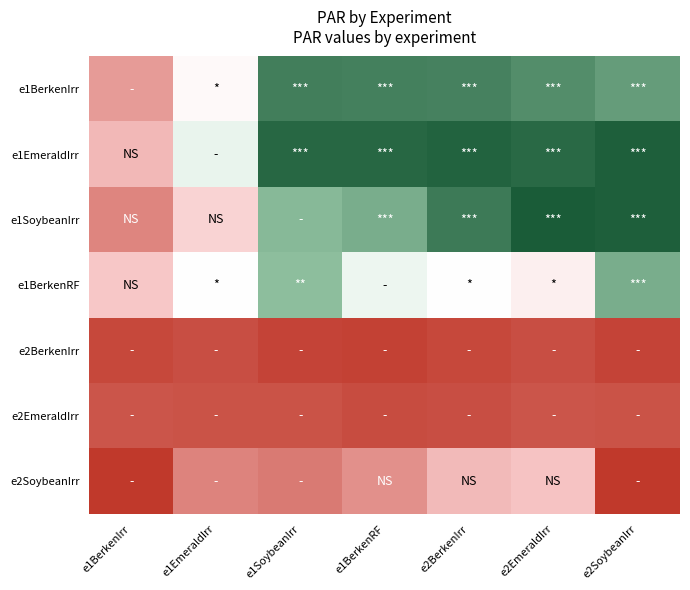

Reading left to right, extract all data points from this chart.

e1BerkenIrr: e1BerkenIrr=23.6	e1EmeraldIrr=50.9	e1SoybeanIrr=91.7	e1BerkenRF=91.4	e2BerkenIrr=91.2	e2EmeraldIrr=89.1	e2SoybeanIrr=86.0
e1EmeraldIrr: e1BerkenIrr=28.2	e1EmeraldIrr=58.3	e1SoybeanIrr=96.0	e1BerkenRF=96.0	e2BerkenIrr=96.8	e2EmeraldIrr=95.8	e2SoybeanIrr=97.6
e1SoybeanIrr: e1BerkenIrr=20.1	e1EmeraldIrr=36.1	e1SoybeanIrr=80.7	e1BerkenRF=83.2	e2BerkenIrr=92.7	e2EmeraldIrr=98.4	e2SoybeanIrr=97.5
e1BerkenRF: e1BerkenIrr=31.2	e1EmeraldIrr=53.1	e1SoybeanIrr=79.9	e1BerkenRF=57.3	e2BerkenIrr=53.2	e2EmeraldIrr=46.9	e2SoybeanIrr=82.9
e2BerkenIrr: e1BerkenIrr=10.2	e1EmeraldIrr=11.1	e1SoybeanIrr=9.6	e1BerkenRF=9.0	e2BerkenIrr=10.2	e2EmeraldIrr=11.1	e2SoybeanIrr=9.6
e2EmeraldIrr: e1BerkenIrr=12.3	e1EmeraldIrr=11.9	e1SoybeanIrr=12.0	e1BerkenRF=11.0	e2BerkenIrr=11.4	e2EmeraldIrr=12.3	e2SoybeanIrr=11.9
e2SoybeanIrr: e1BerkenIrr=7.5	e1EmeraldIrr=19.7	e1SoybeanIrr=18.3	e1BerkenRF=22.1	e2BerkenIrr=28.5	e2EmeraldIrr=30.2	e2SoybeanIrr=7.5